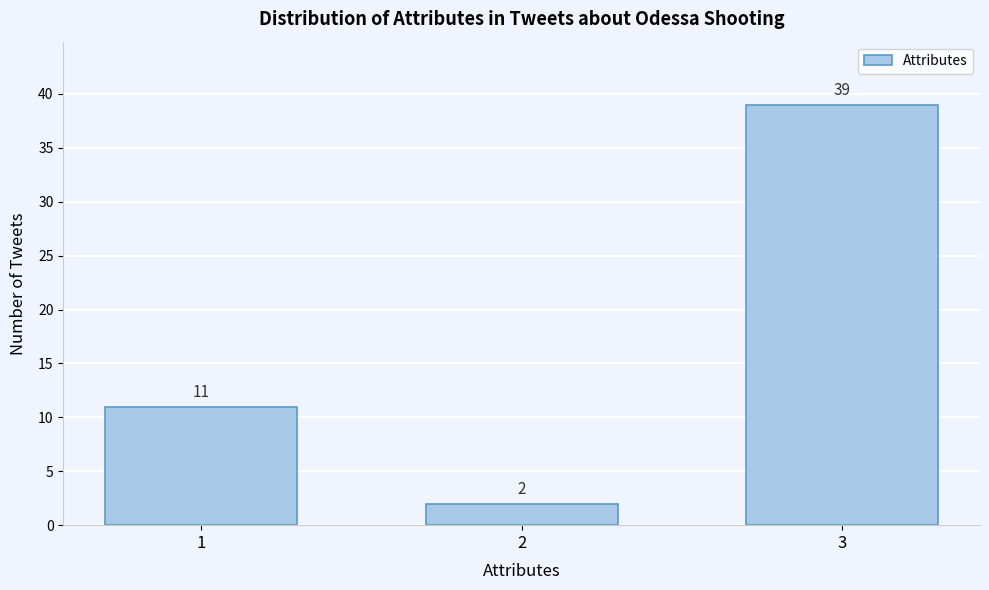

Reading left to right, extract all data points from this chart.

11	2	39